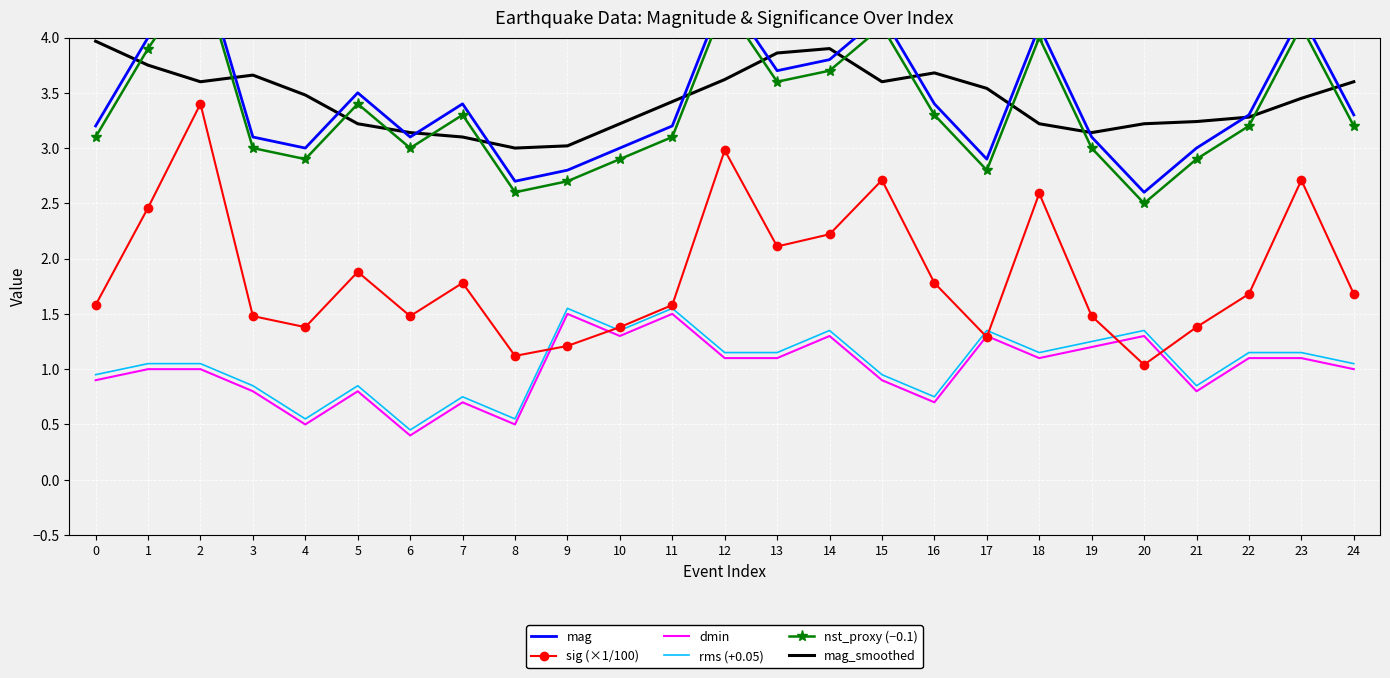

What are all the series names shown in the legend?

mag, sig (×1/100), dmin, rms (+0.05), nst_proxy (−0.1), mag_smoothed